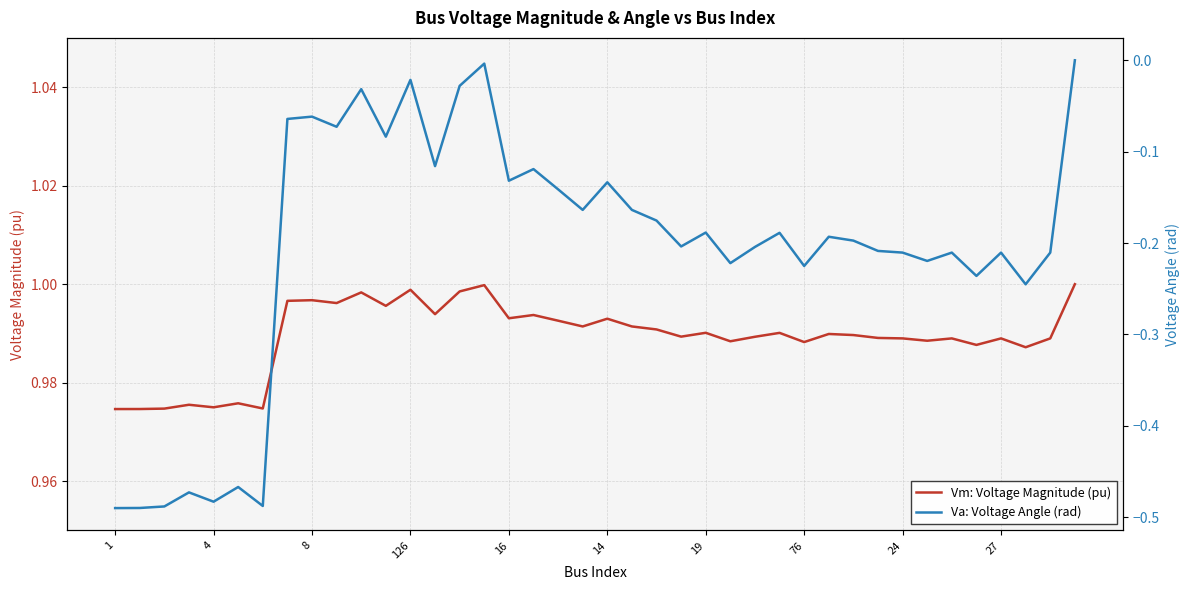

What is the average value of the Va: Voltage Angle (rad) series?

-0.2